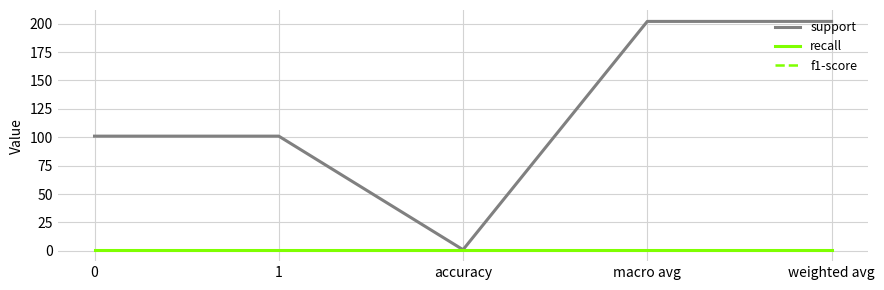

What is the total value across all series at macro avg?

204